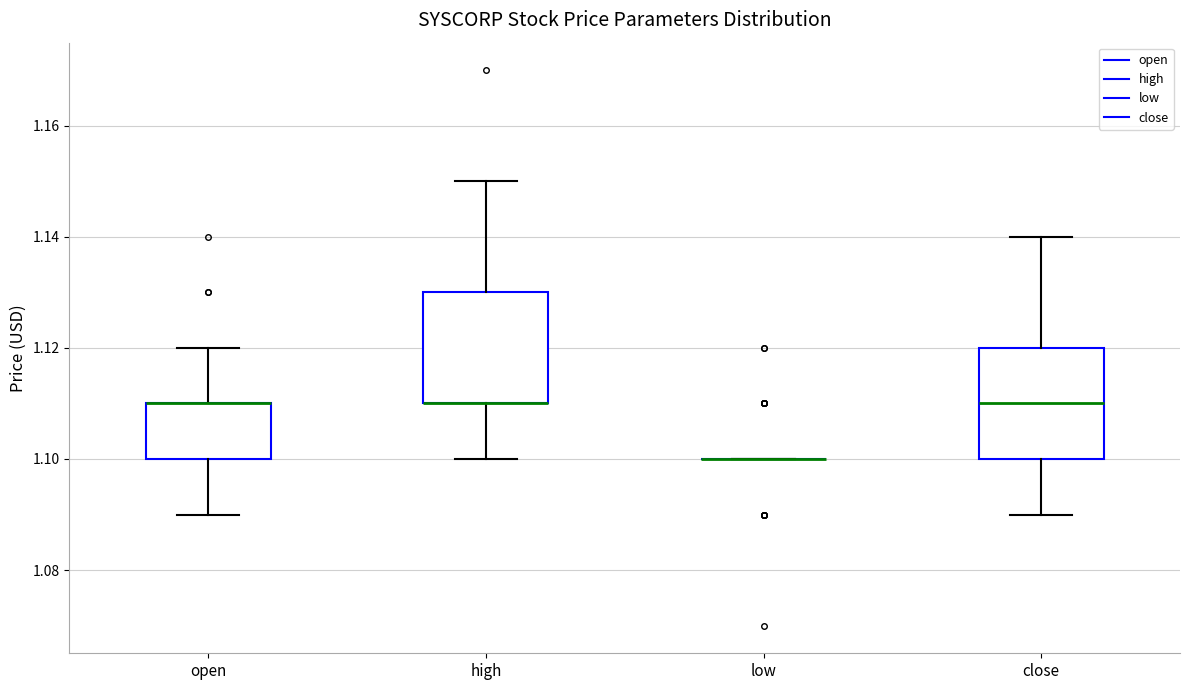

Reading left to right, transcribe this box plot: for each box, give where its median line is, the range the box spans, and where its two whiskers end, as read against the y-axis. The values are not printed on the chart, so give them approximately, as read against the axis.

open: median 1.11 (drawn on the box's upper edge), box 1.10 to 1.11, whiskers 1.09 to 1.12
high: median 1.11 (drawn on the box's lower edge), box 1.11 to 1.13, whiskers 1.10 to 1.15
low: box collapsed to a line at 1.10, whiskers 1.10 to 1.10
close: median 1.11, box 1.10 to 1.12, whiskers 1.09 to 1.14